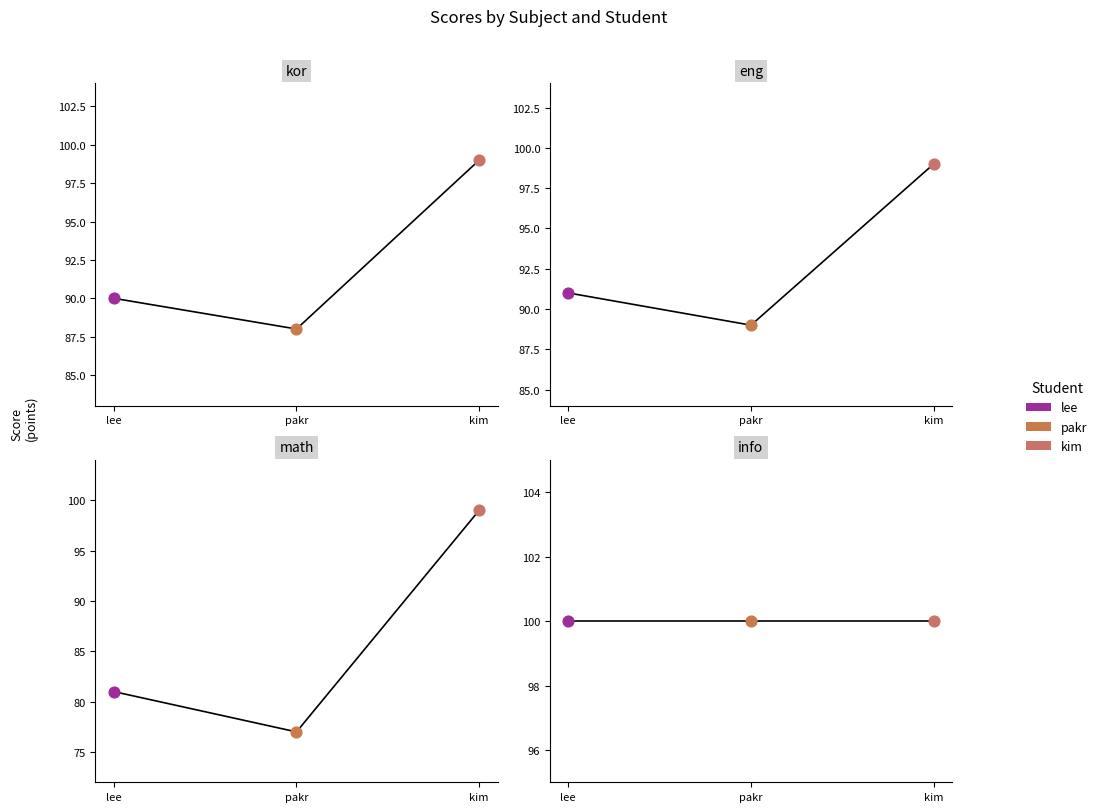

What is the total value across all series at kim?

297